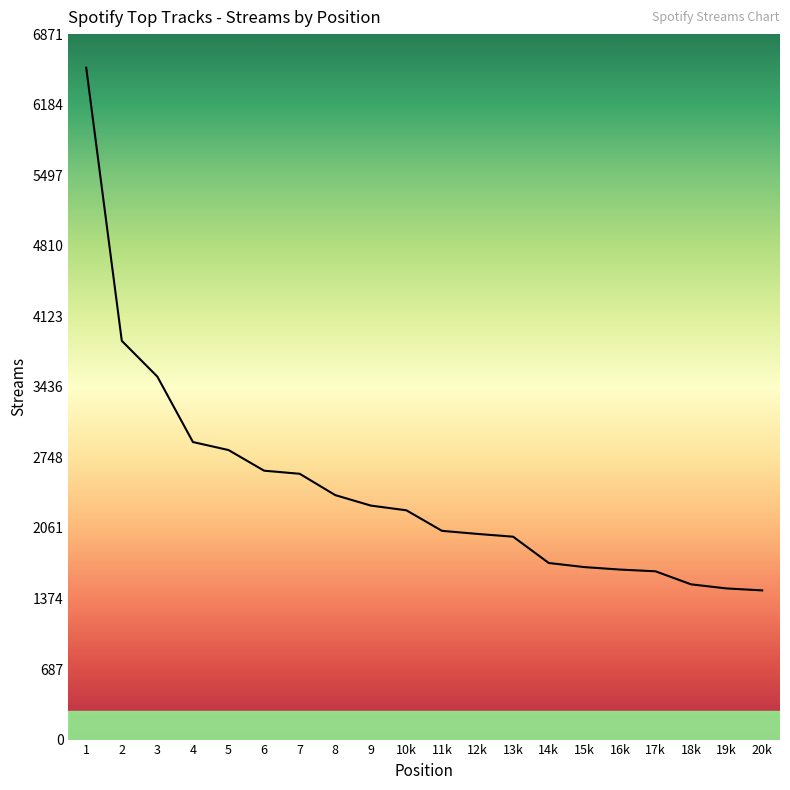

Is this an area chart (filled region under the line)?

No